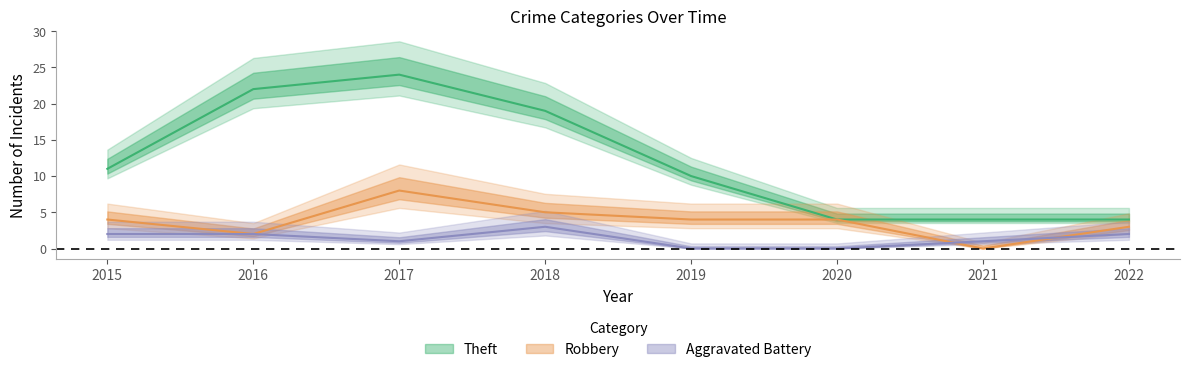

Which category has the highest value across all series?

2017